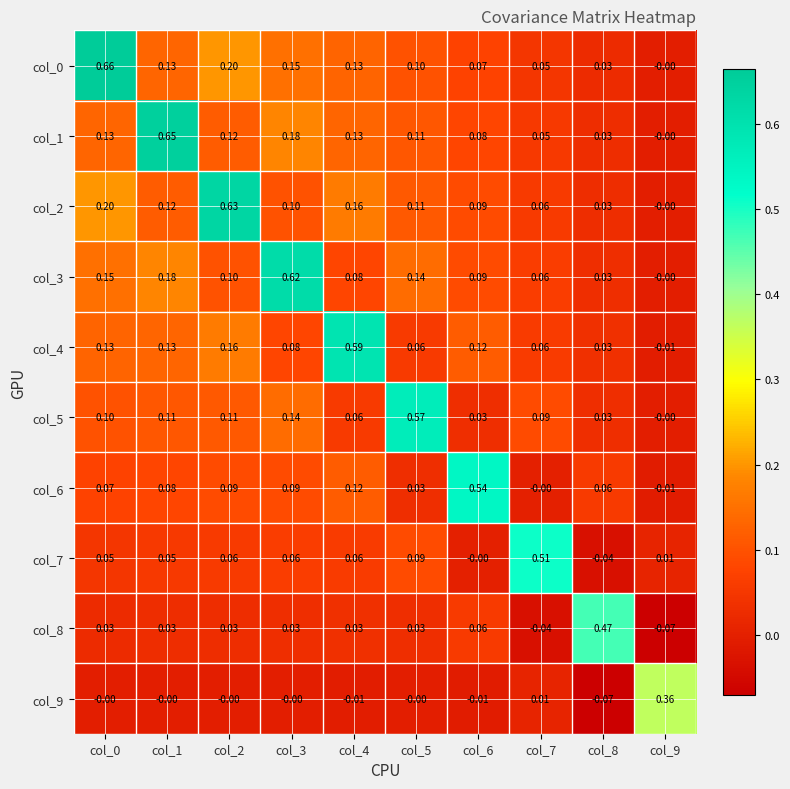

Is the value of col_3 at col_6 greater than the value of col_4 at col_7?

Yes